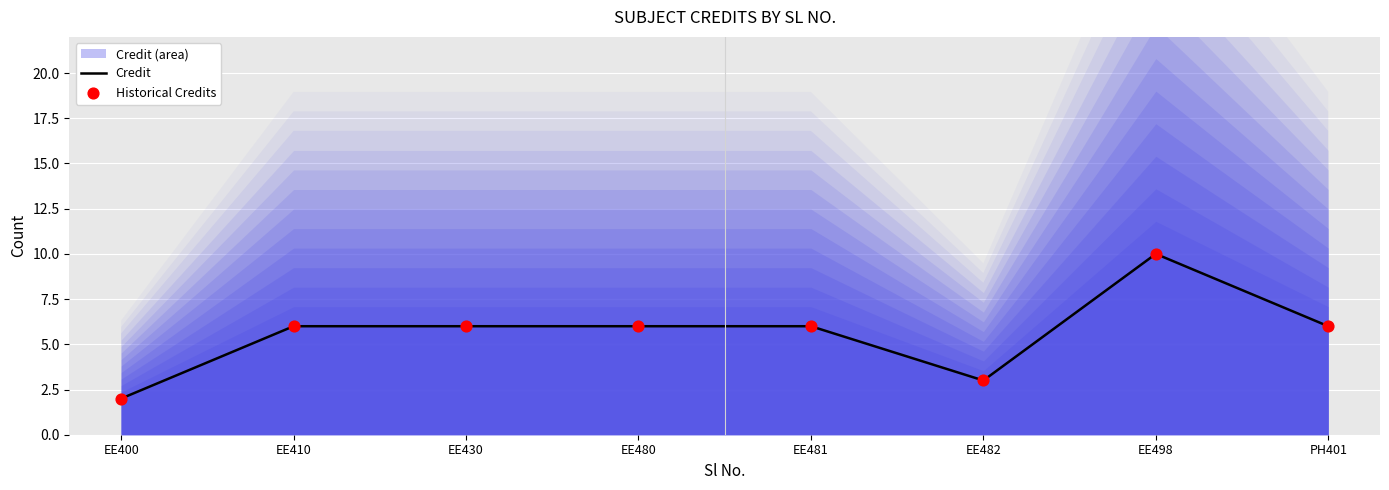

Which series reaches the maximum Y coordinate?

Credit